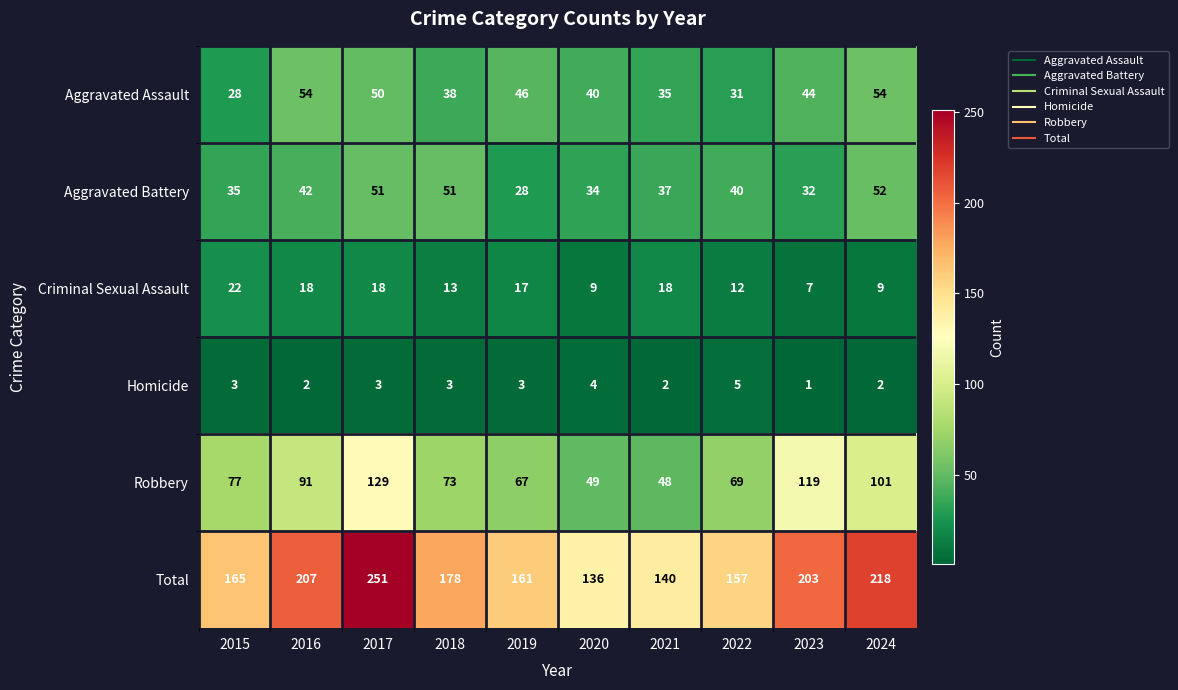

What is the difference between the highest and lowest values at 2020?

132